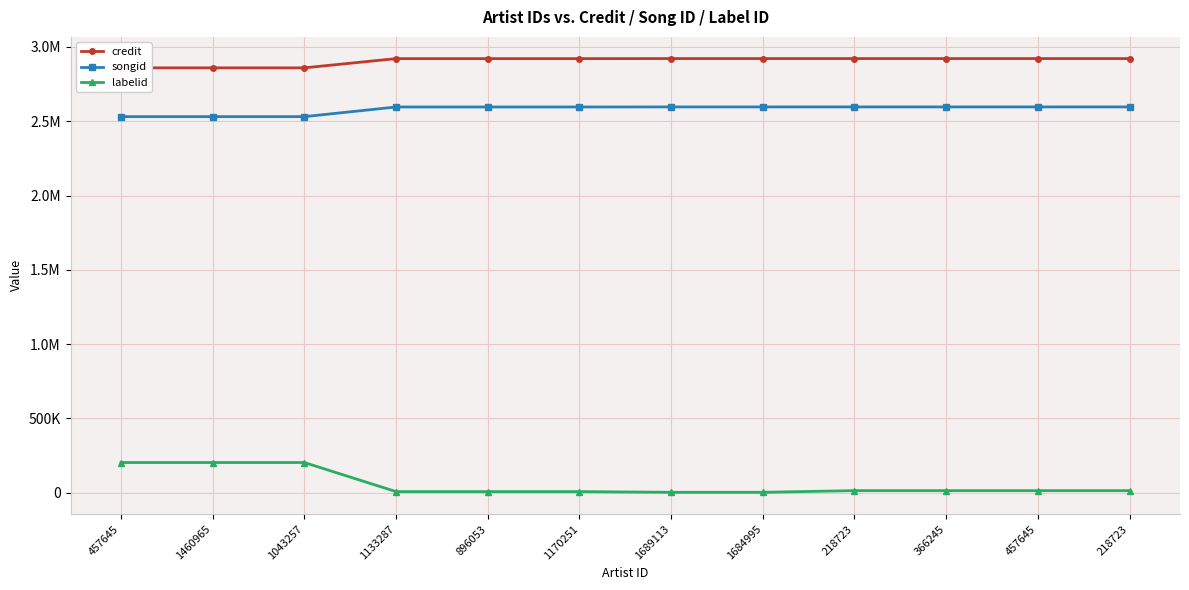

Is this an area chart (filled region under the line)?

No